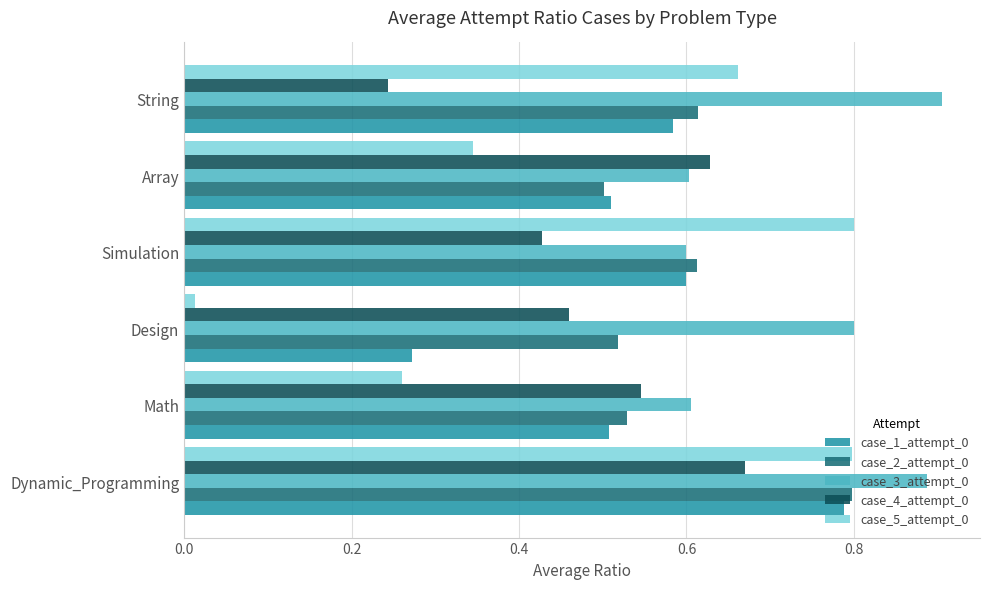

Which category has the lowest value in the case_4_attempt_0 series?

String